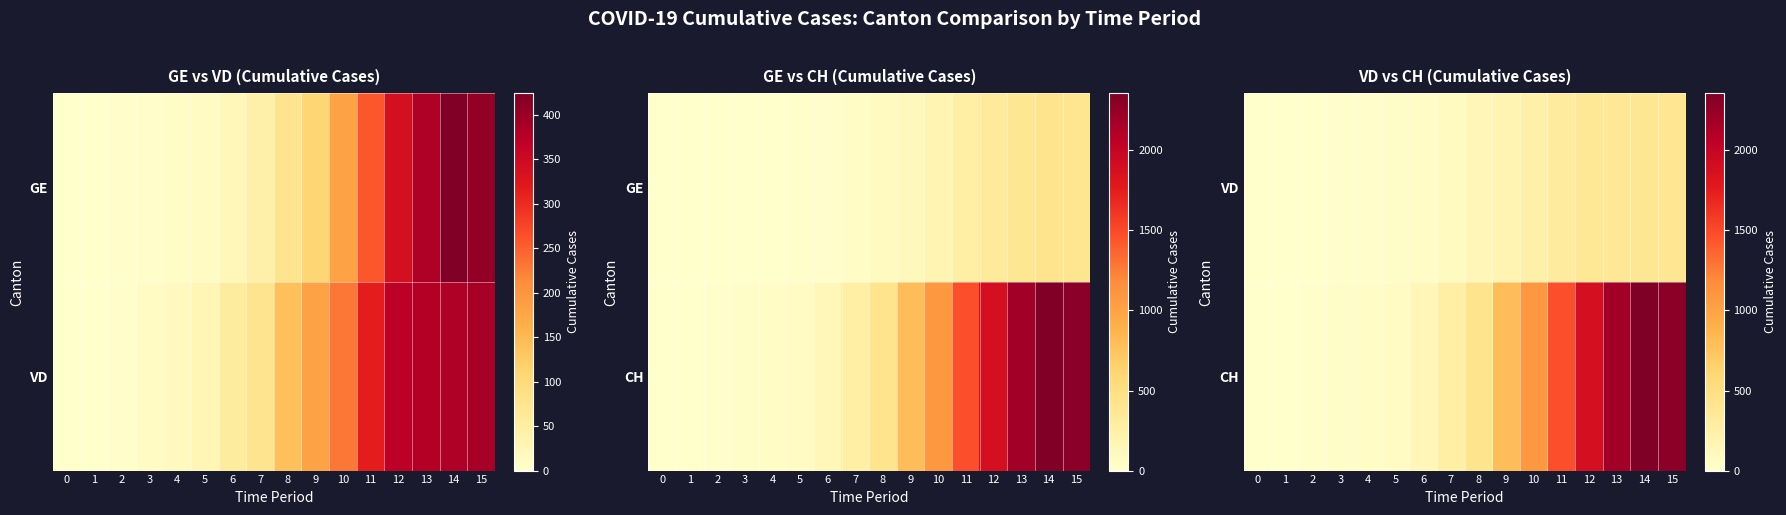

What is the average value of the CH series?

817